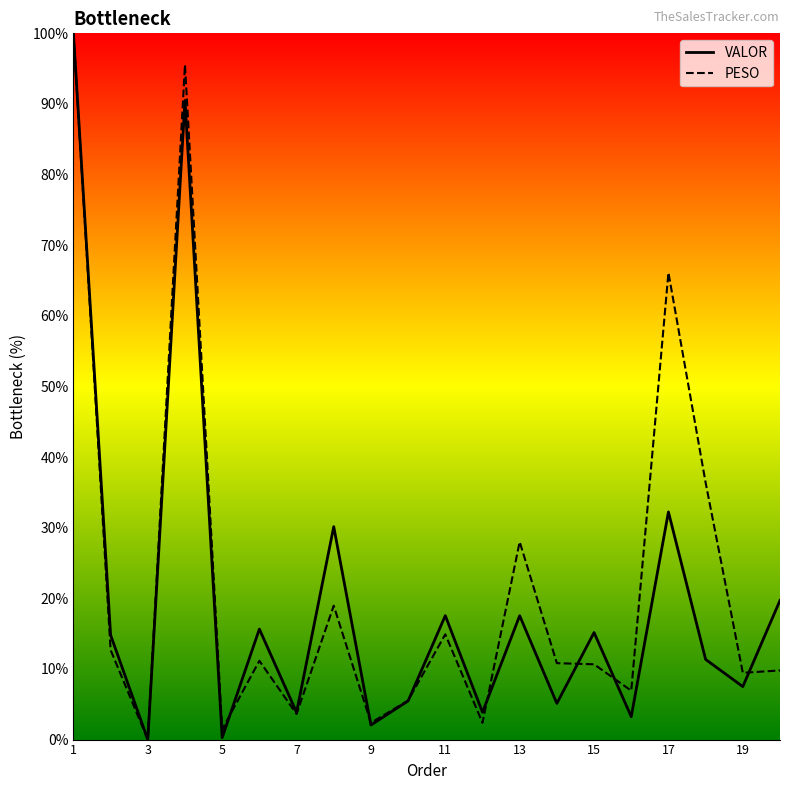

What is the maximum value for VALOR?

100.0